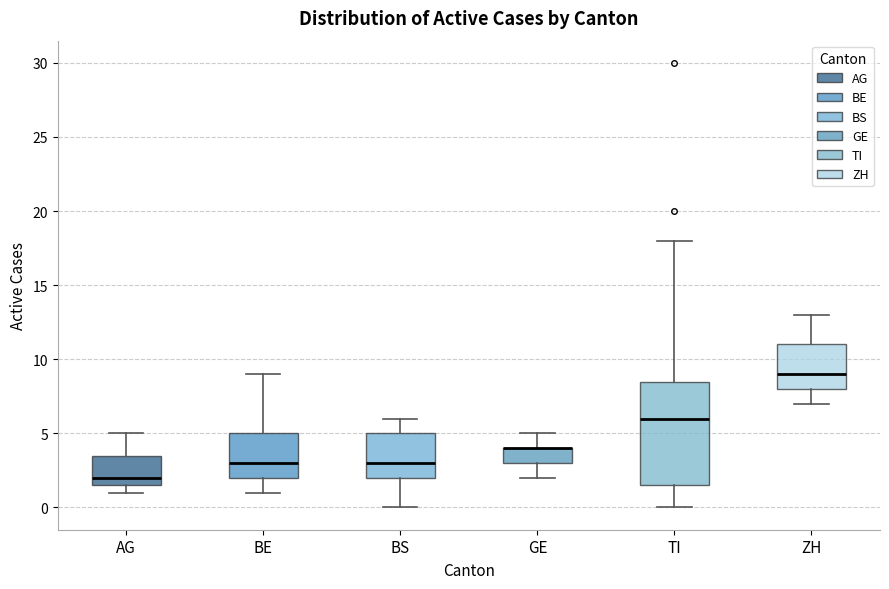

Which box is the tallest, from its lower edge to its upper edge?

TI